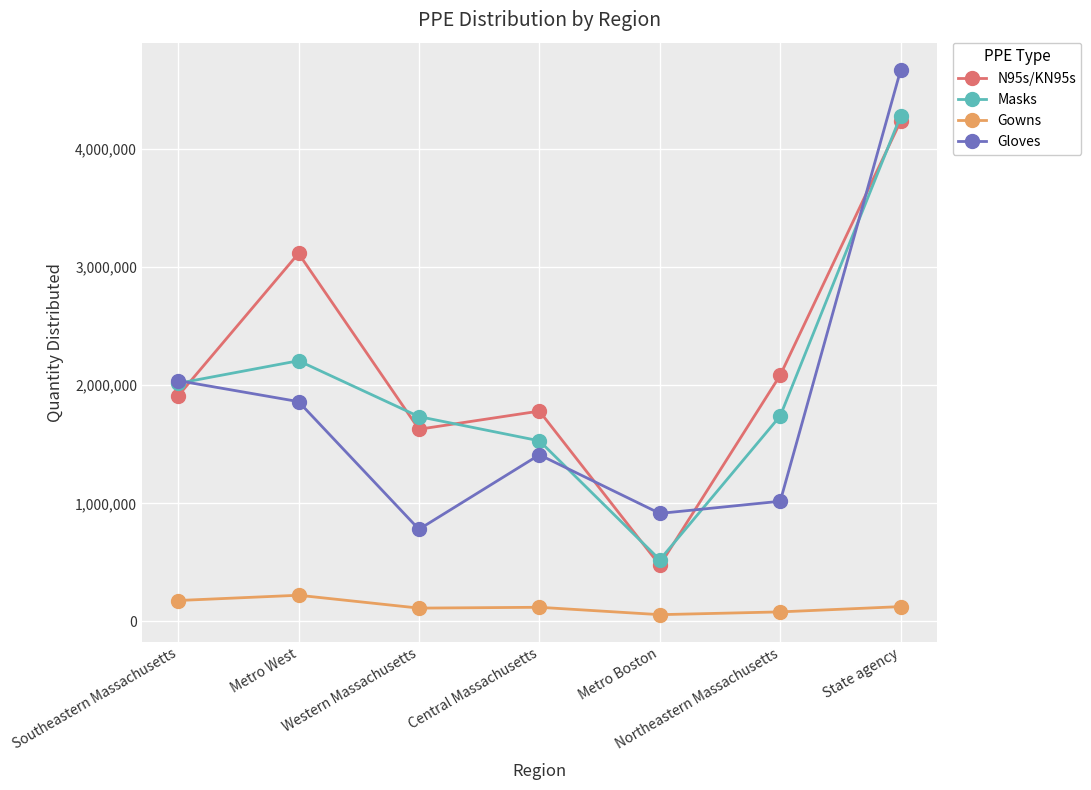

Which series changed the most between Metro Boston and Northeastern Massachusetts?

N95s/KN95s